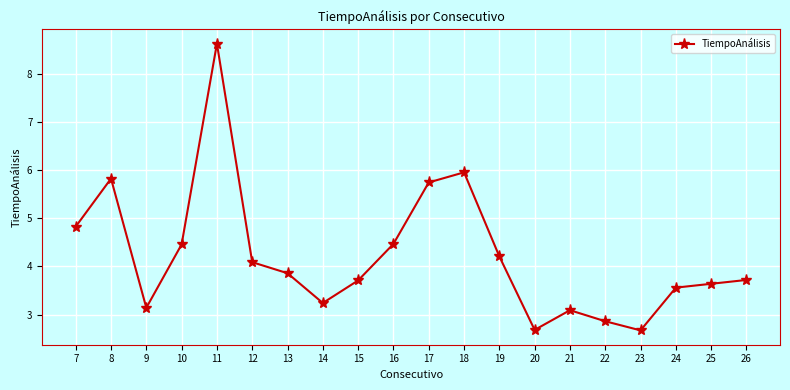

What is the maximum value shown in the chart?

8.6